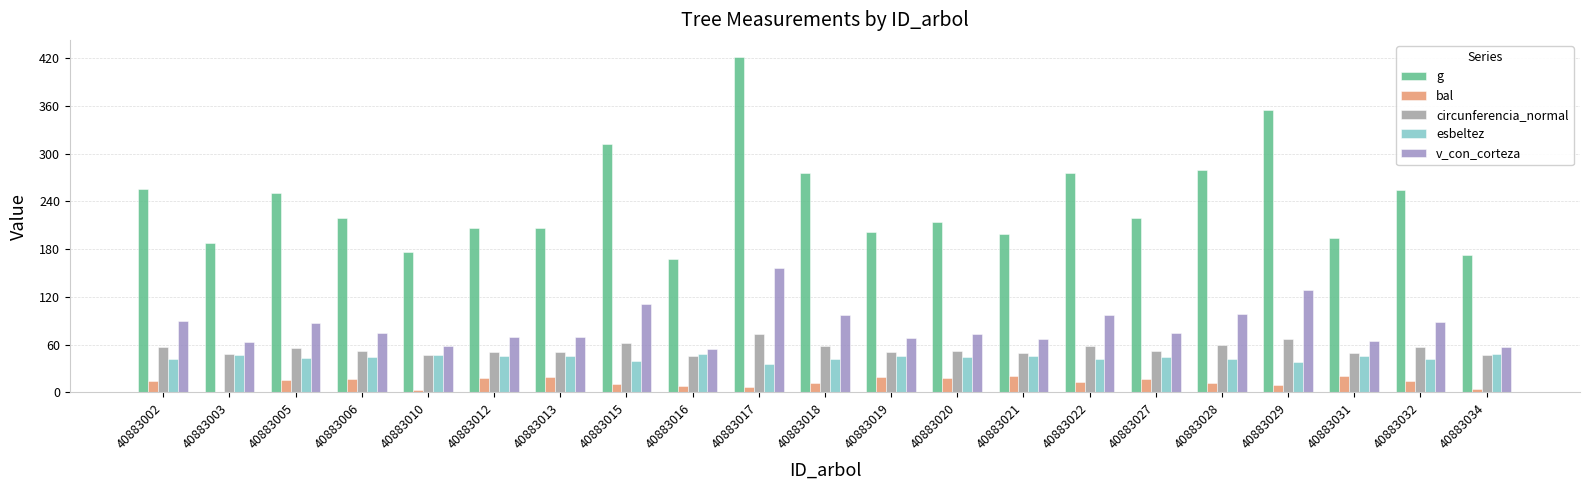

Between 40883005 and 40883015, which series saw the biggest shift?

g